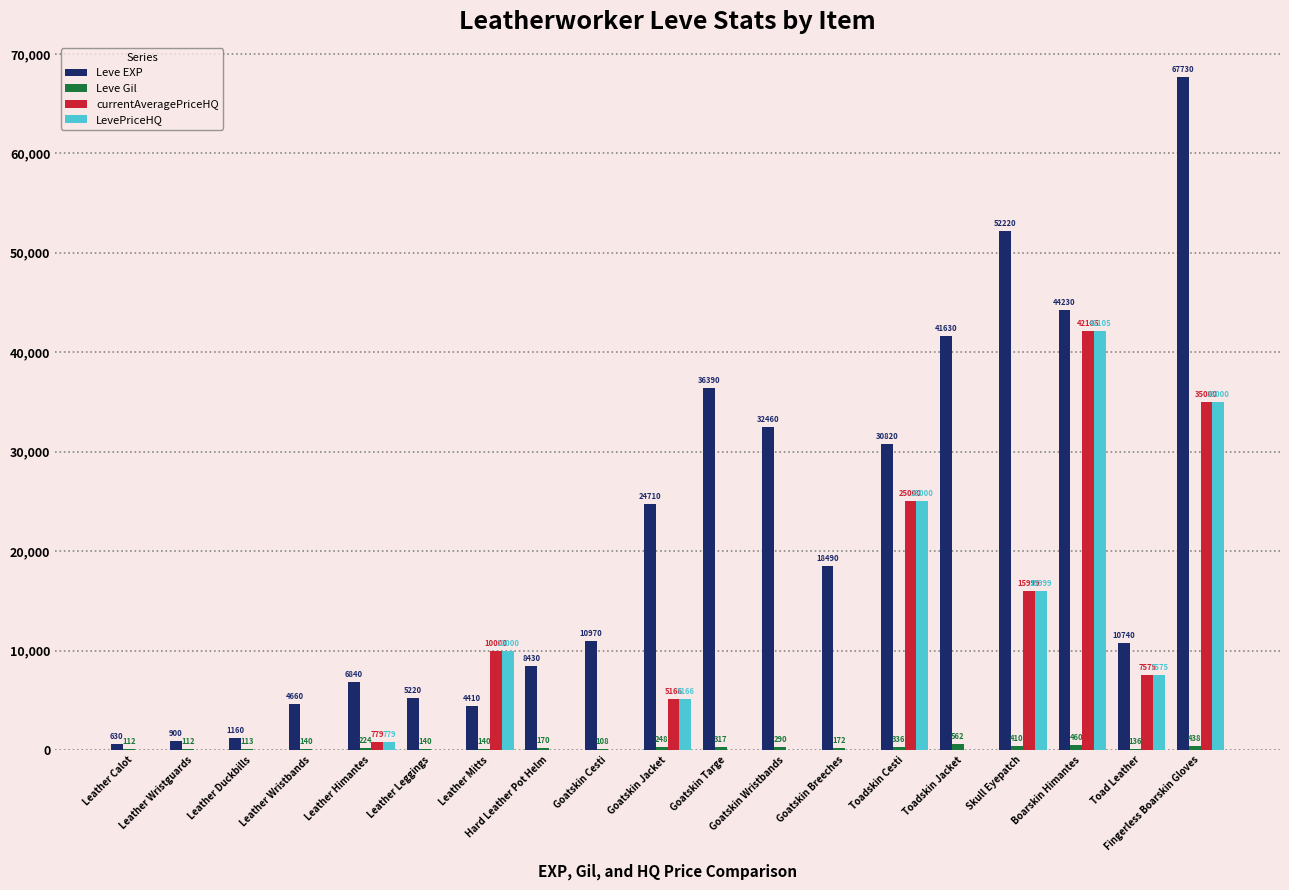

What is the sum of all Leve EXP values?

402640.0